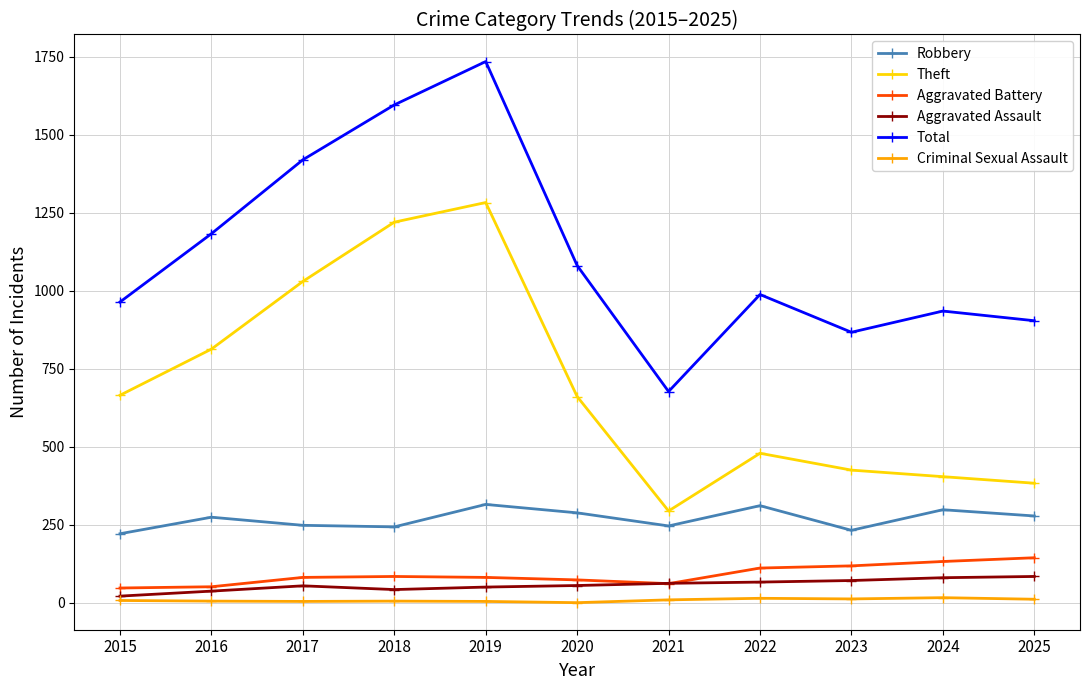

Where is the first local minimum for Theft?

2021